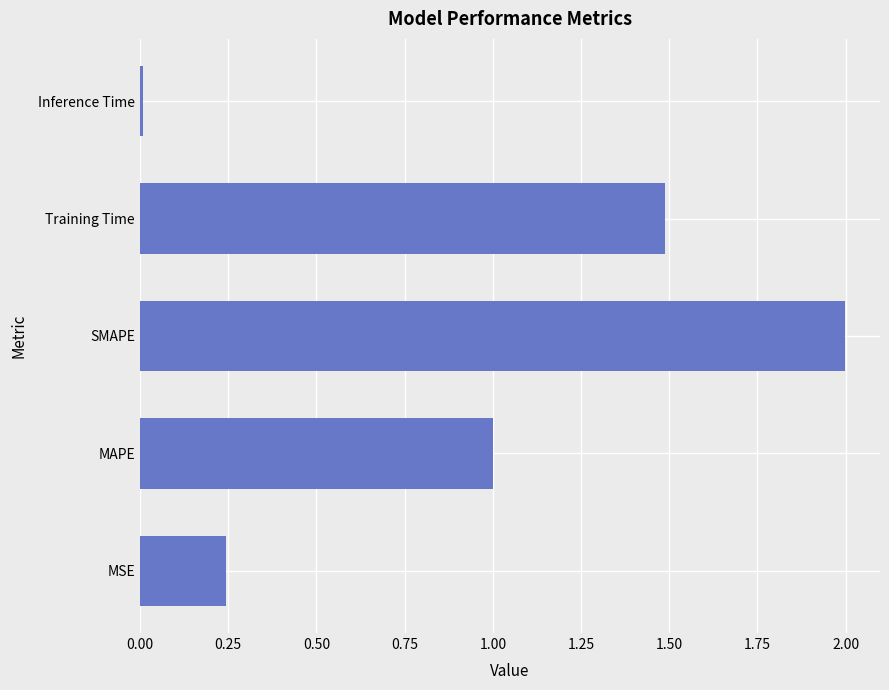

At which category does the chart reach its minimum across all series?

Inference Time